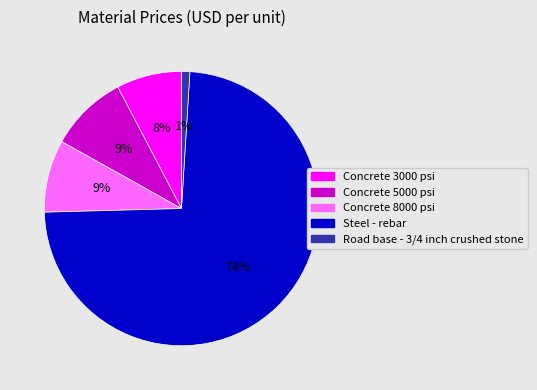

True or false: Concrete 8000 psi accounts for 9% of the total.

True